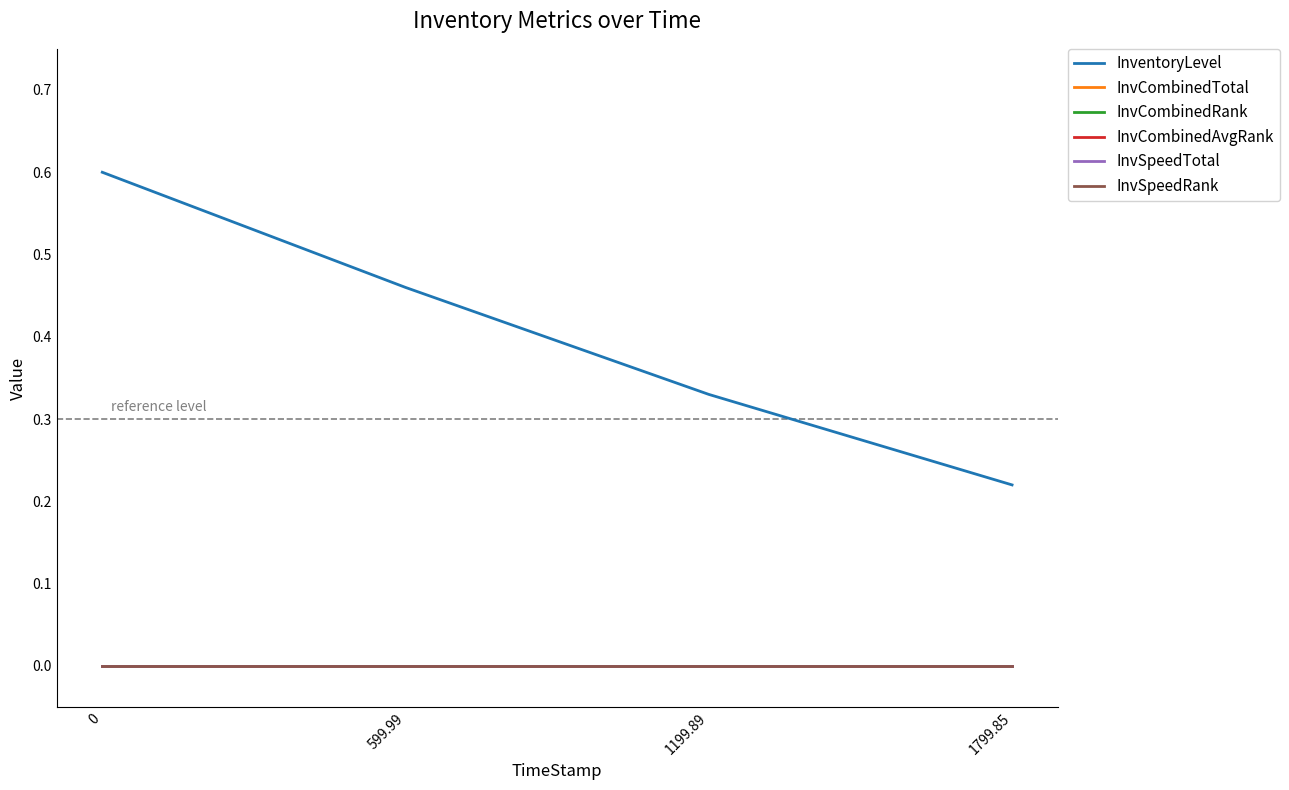

Between 599.99 and 1799.85, which is larger?

599.99